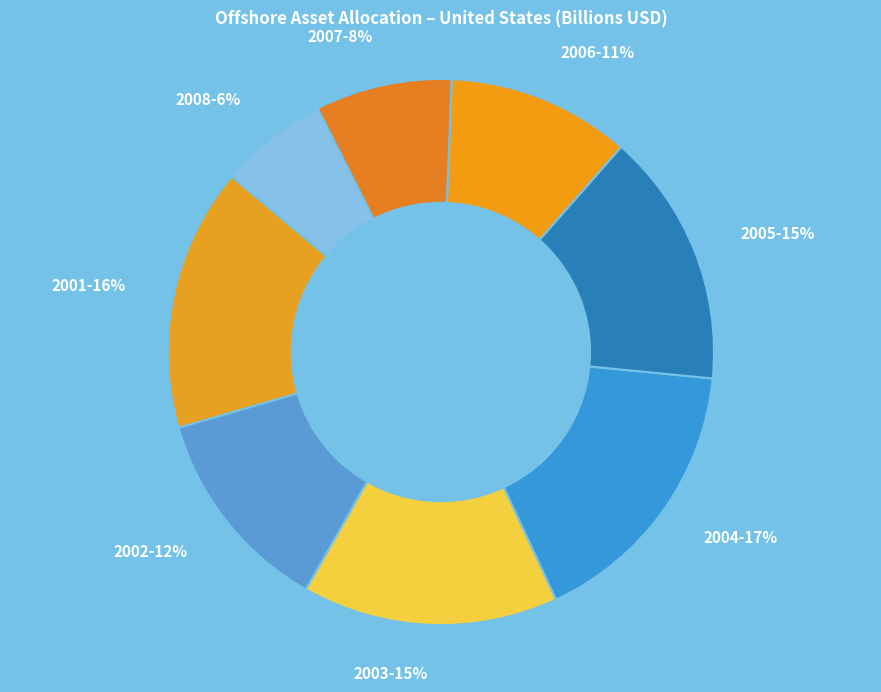

Combined, do 2005 and 2008 account for over 50%?

No